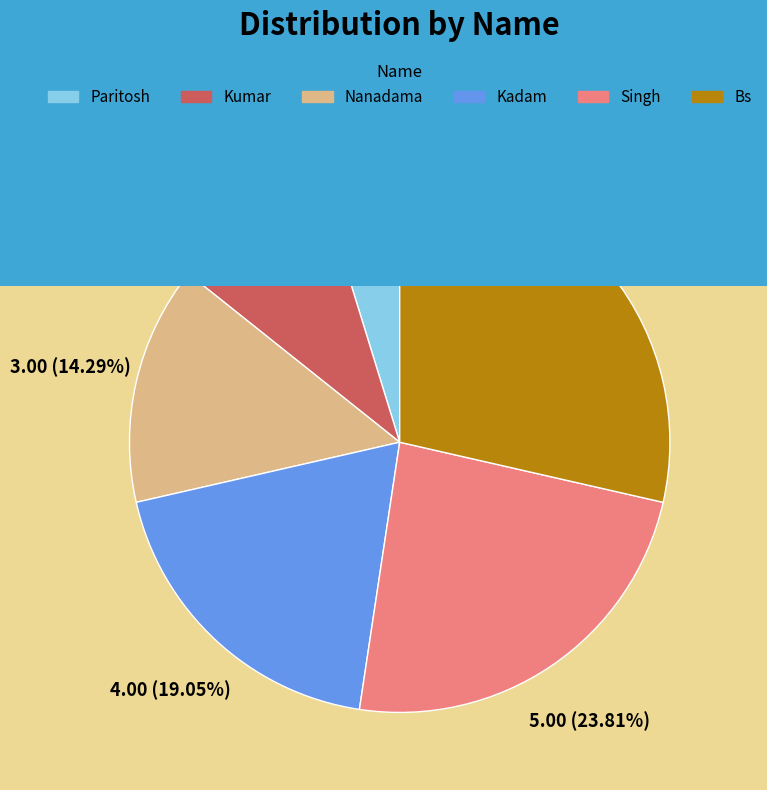

Do Singh and Nanadama together represent more than half of the pie?

No